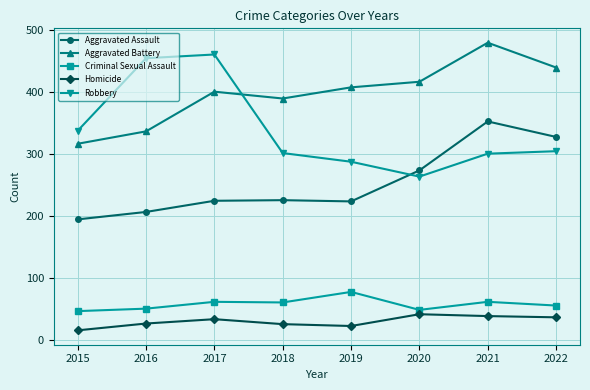

Which series has the largest total across all categories?

Aggravated Battery